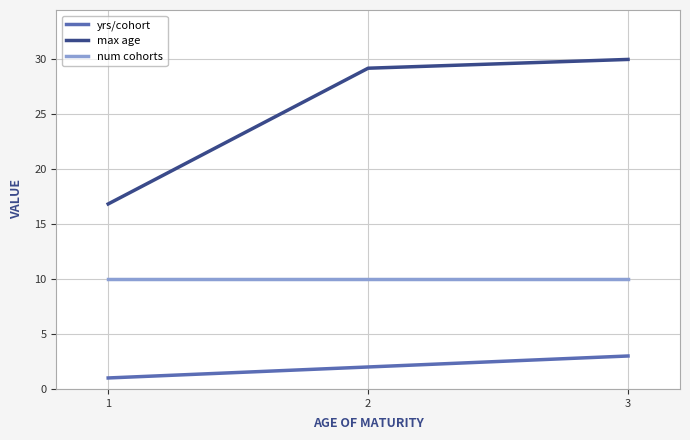

What is the minimum value for yrs/cohort?

1.0